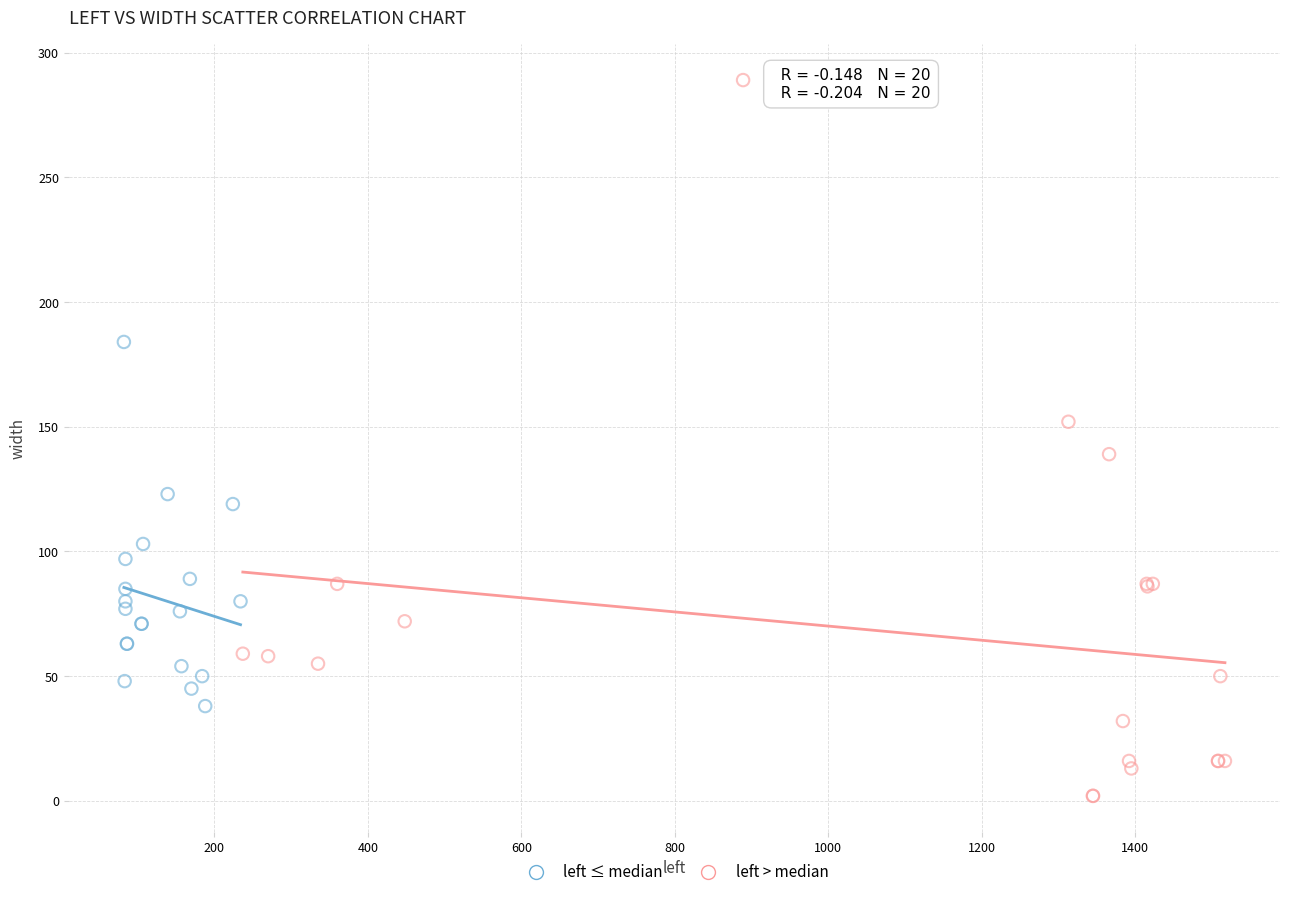

What are all the series names shown in the legend?

left ≤ median, left > median